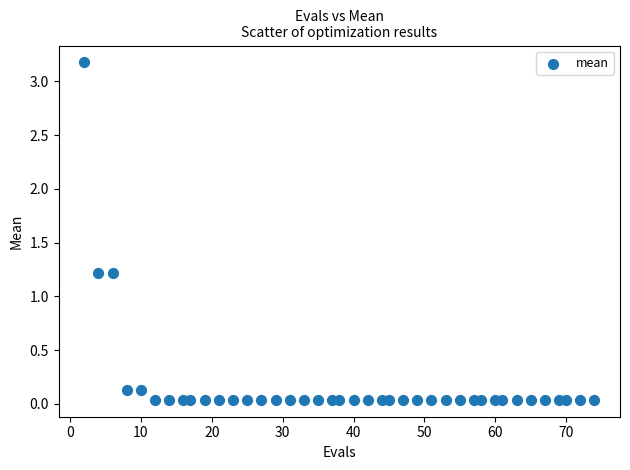

What is the range of Y values (max minus min)?

3.1